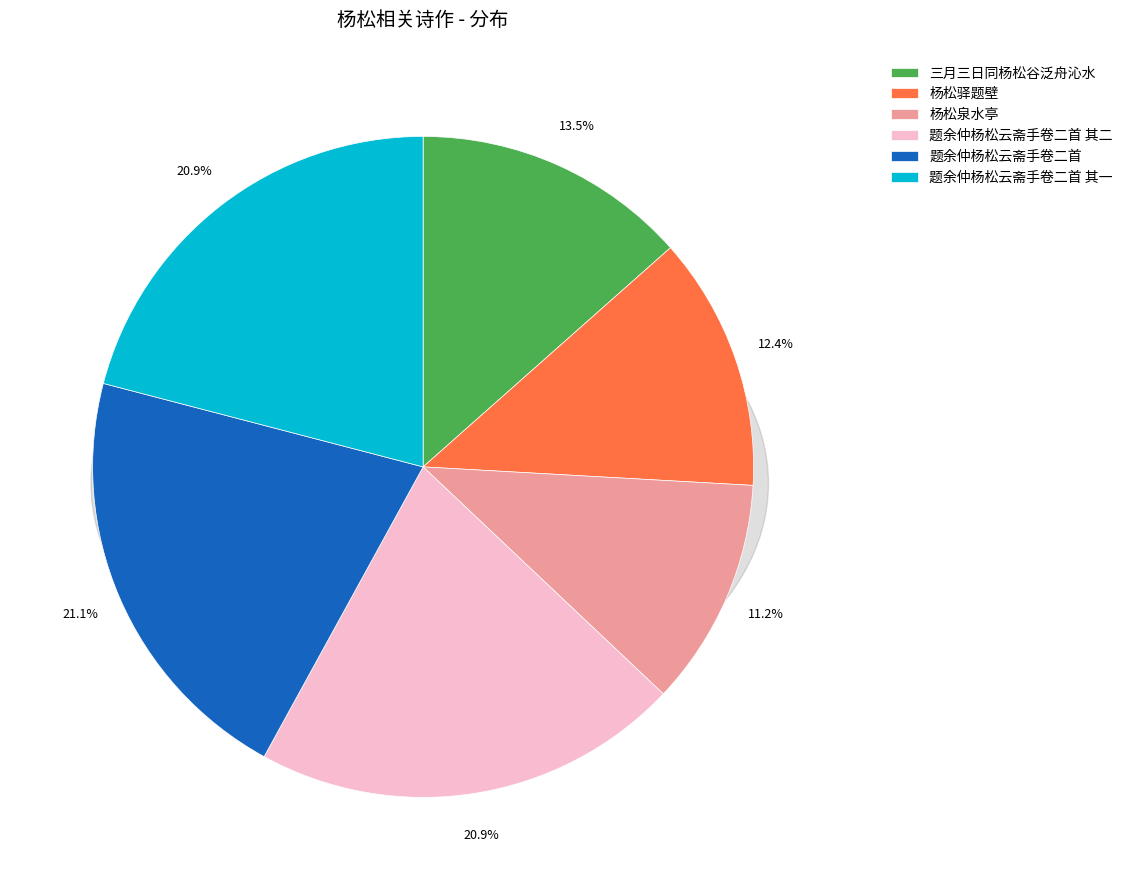

Between 三月三日同杨松谷泛舟沁水 and 题余仲杨松云斋手卷二首, which is larger?

题余仲杨松云斋手卷二首